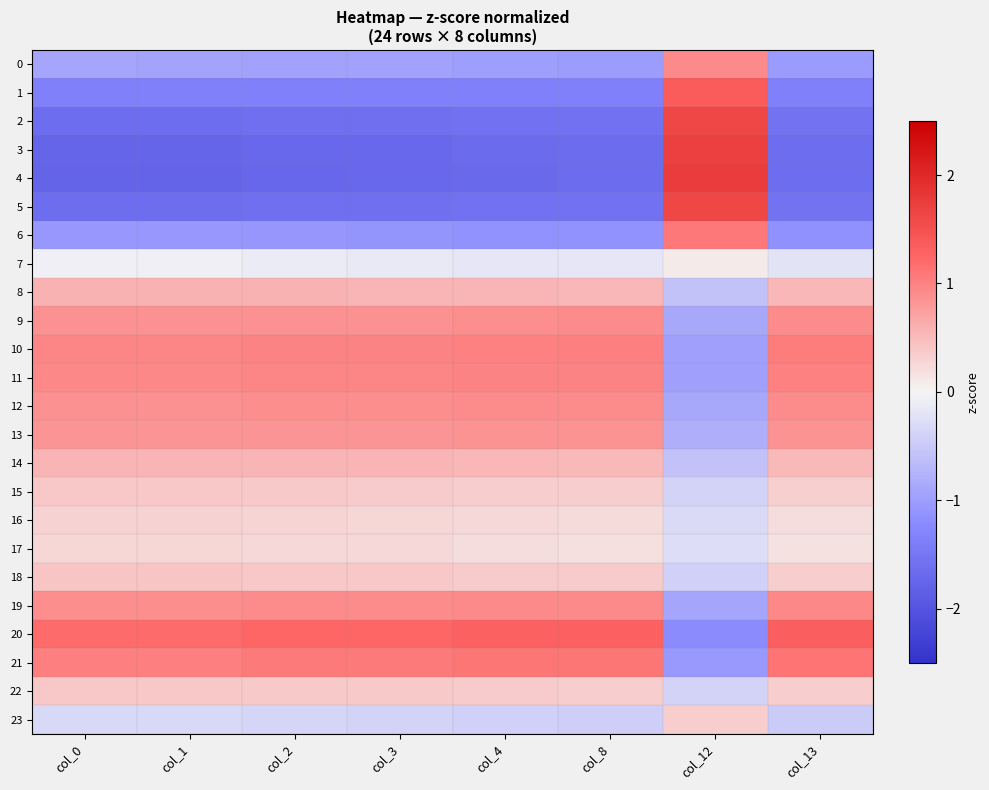

List the series in order of their peak value, lowest first.

7, 17, 16, 23, 15, 22, 18, 14, 8, 13, 9, 12, 0, 19, 11, 10, 6, 21, 20, 1, 2, 5, 3, 4